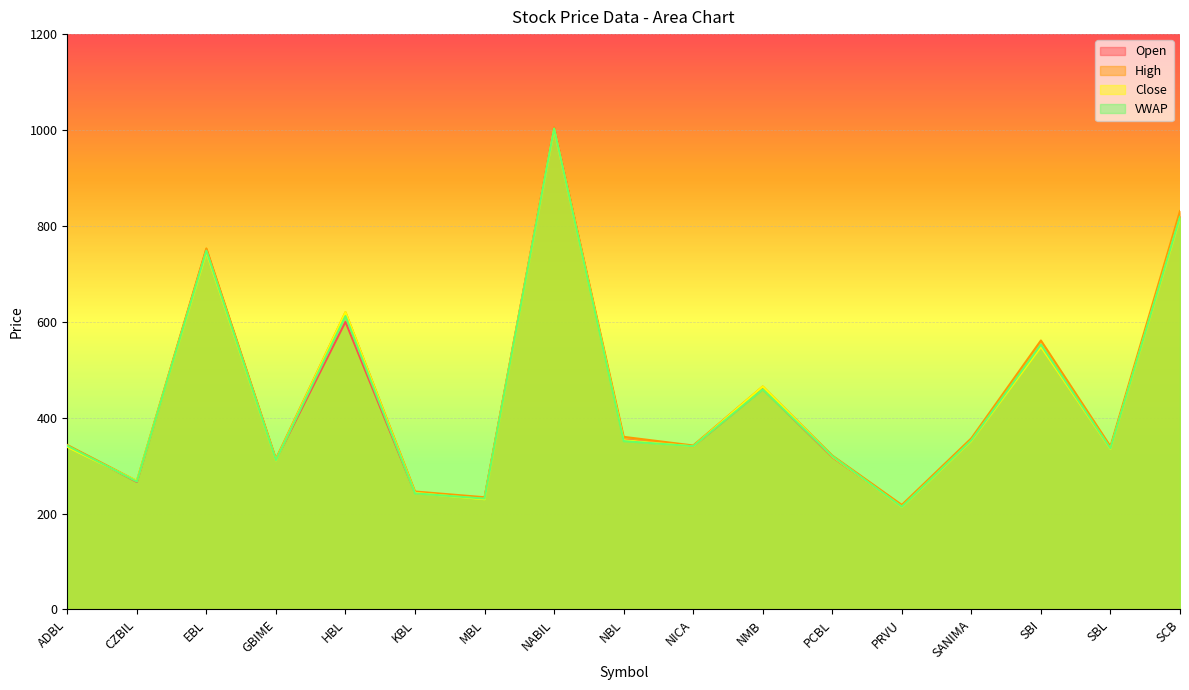

Which has a higher value, NMB or SBI?

SBI